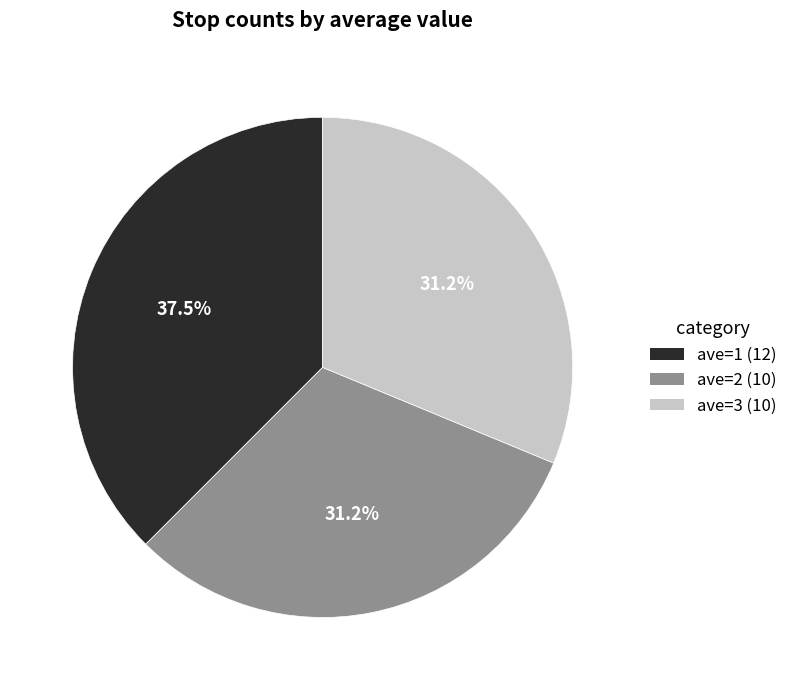

Is the sum of ave=3 and ave=1 greater than half?

Yes